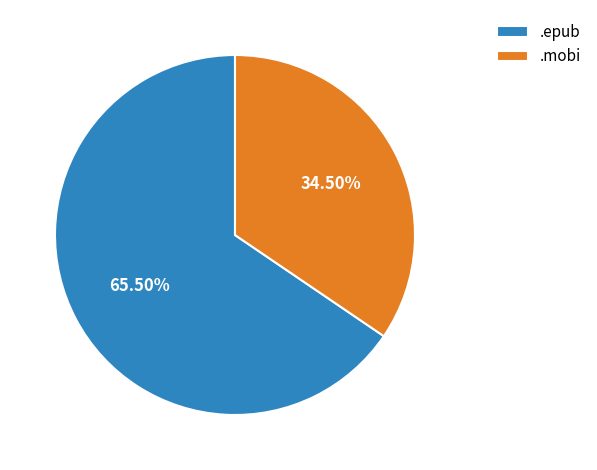

How many slices are in this pie chart?

2